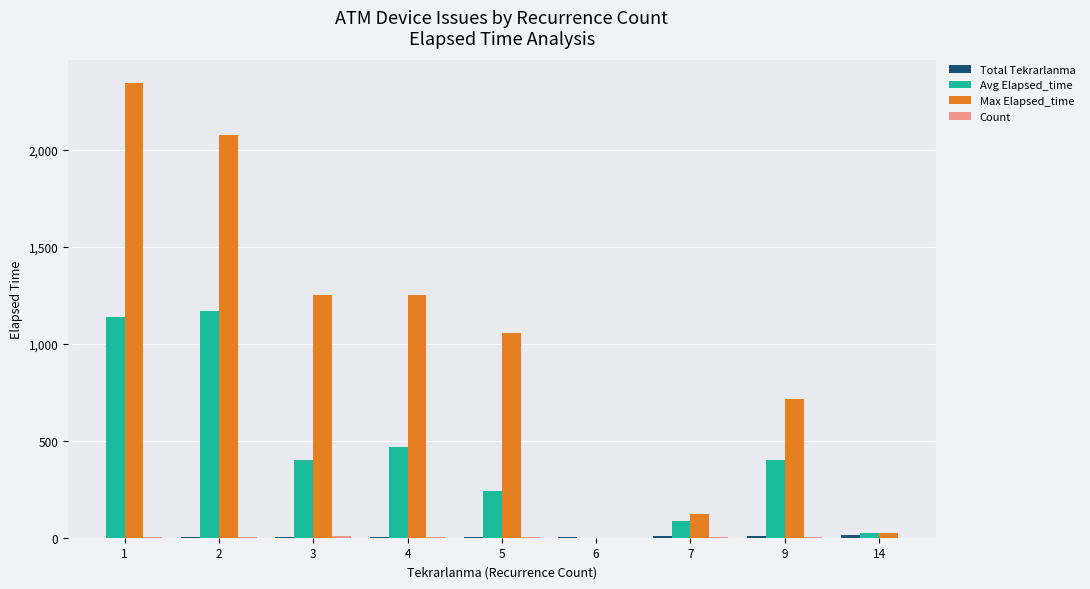

Which series has the largest total across all categories?

Max Elapsed_time